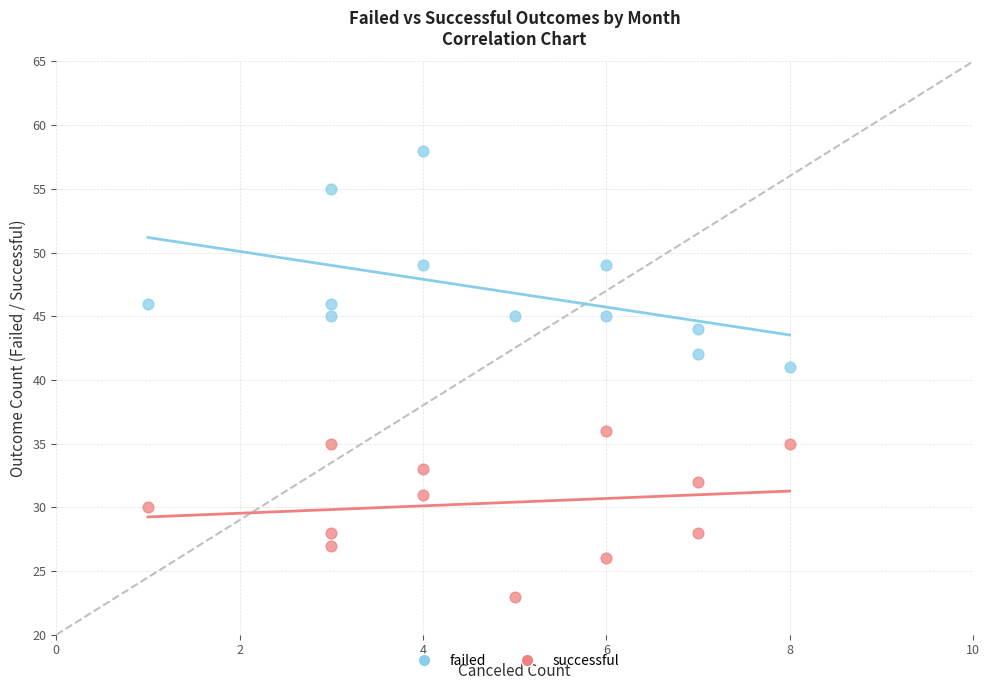

Across all series, what Y value is closest to 40?

41